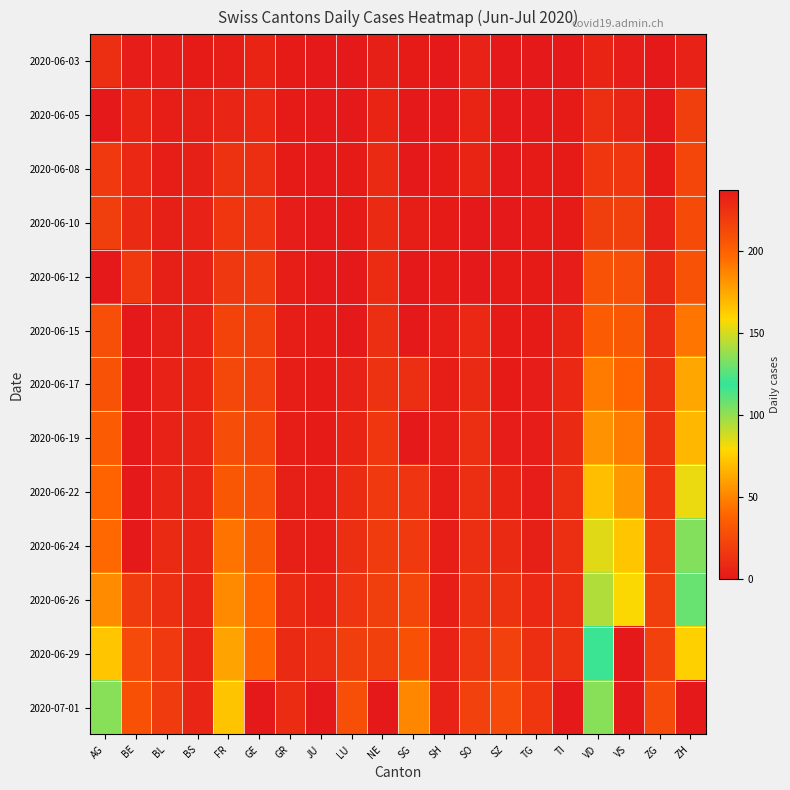

What is the difference between the highest and lowest values at SG?

51